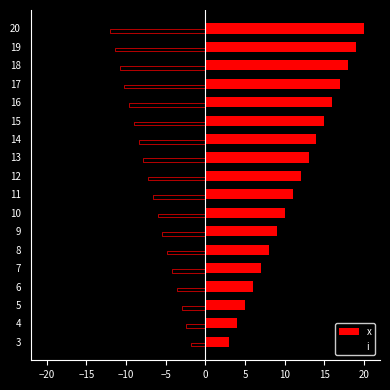

Rank the series by their maximum value, from lowest to highest.

i, x